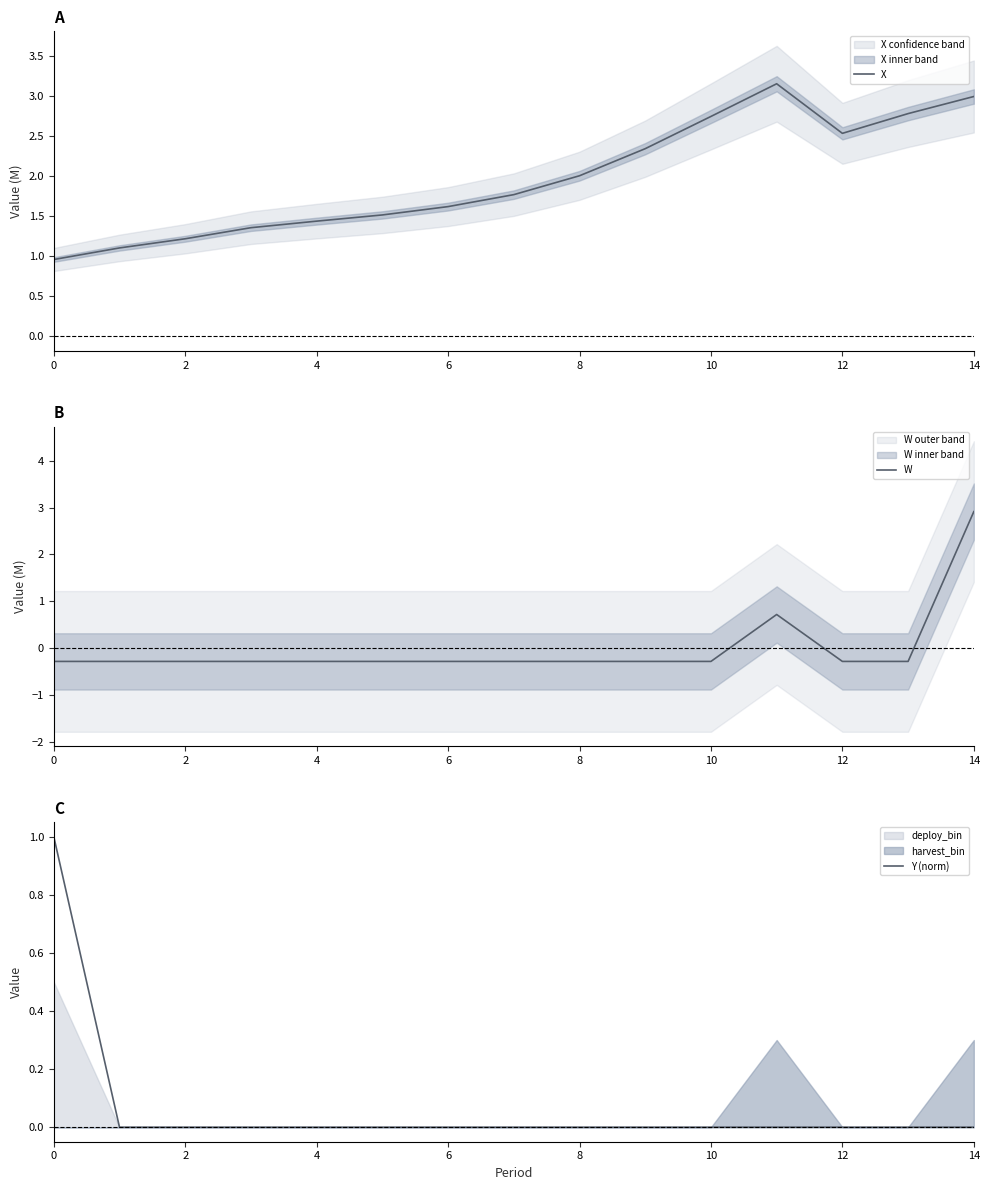

True or false: W and X cross at least once.

False